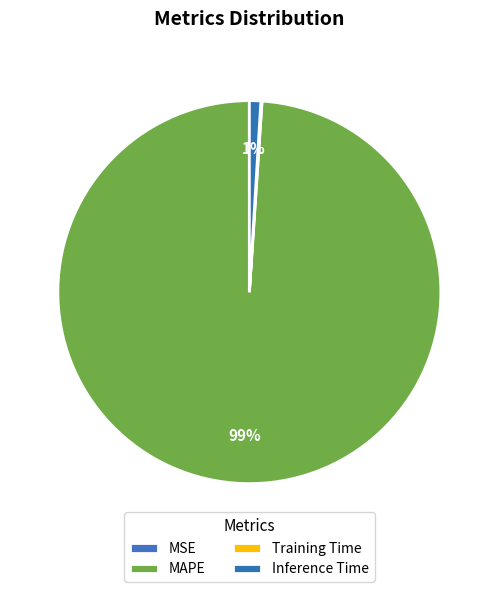

To the nearest percent, what is the average slice percentage?

25%